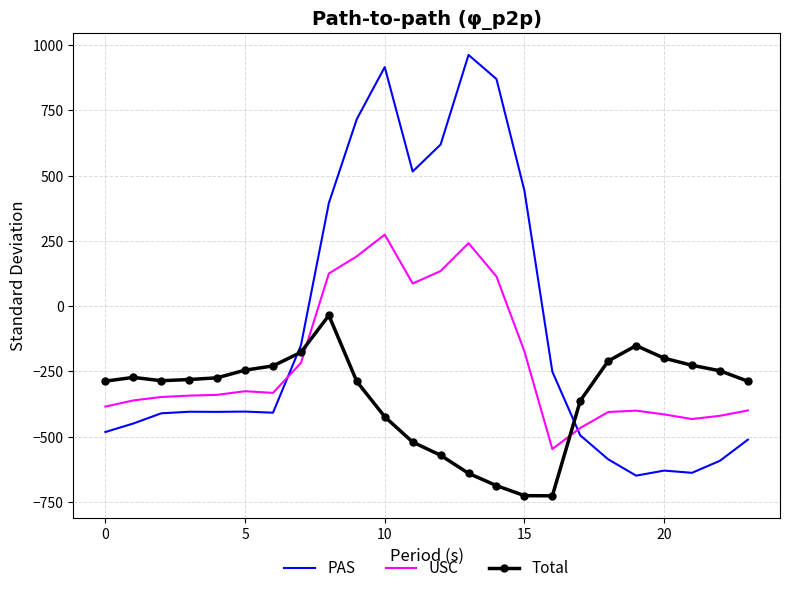

How many intersections are there between USC and PAS?

2